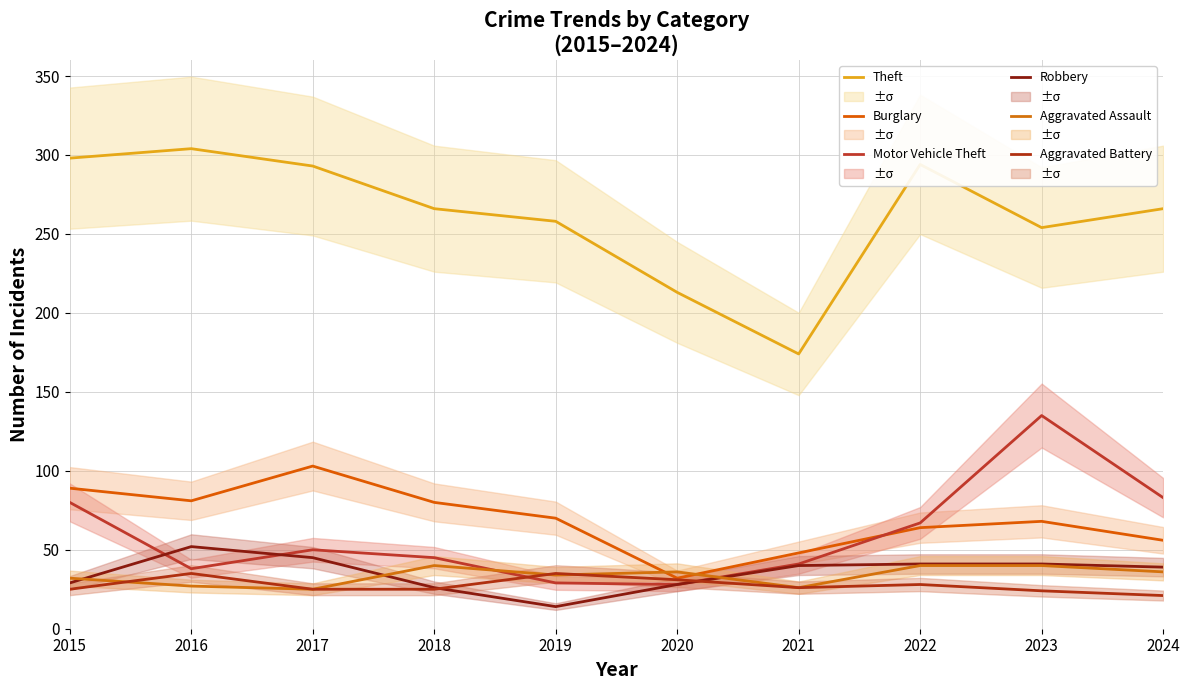

What is the approximate value of Robbery at 2020, to the nearest 5?

30